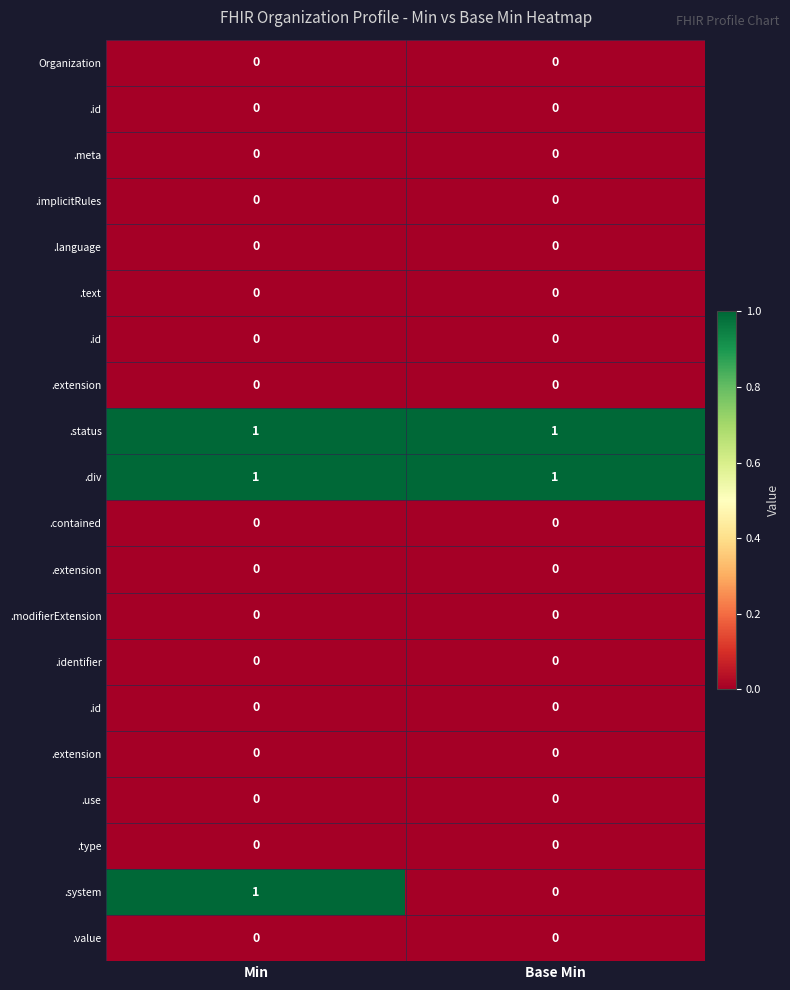

What is the spread (max minus min) of values at Base Min?

1